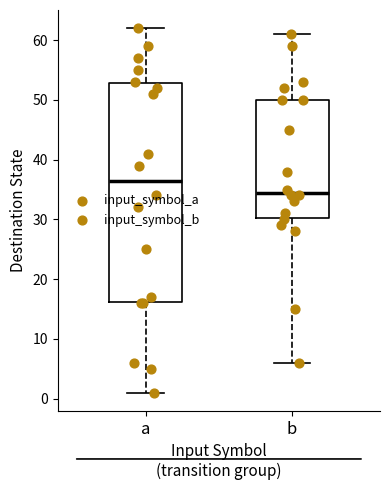

Which box has the lowest median line?

b